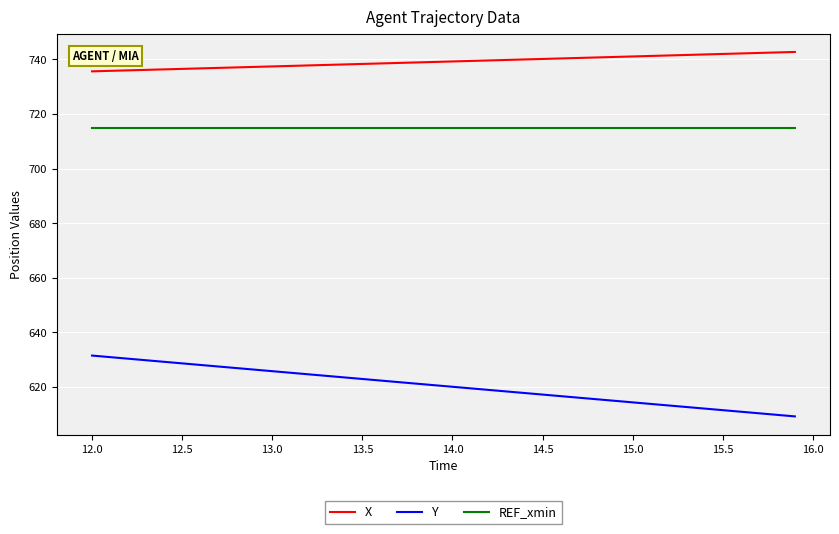

True or false: Y and X cross at least once.

False